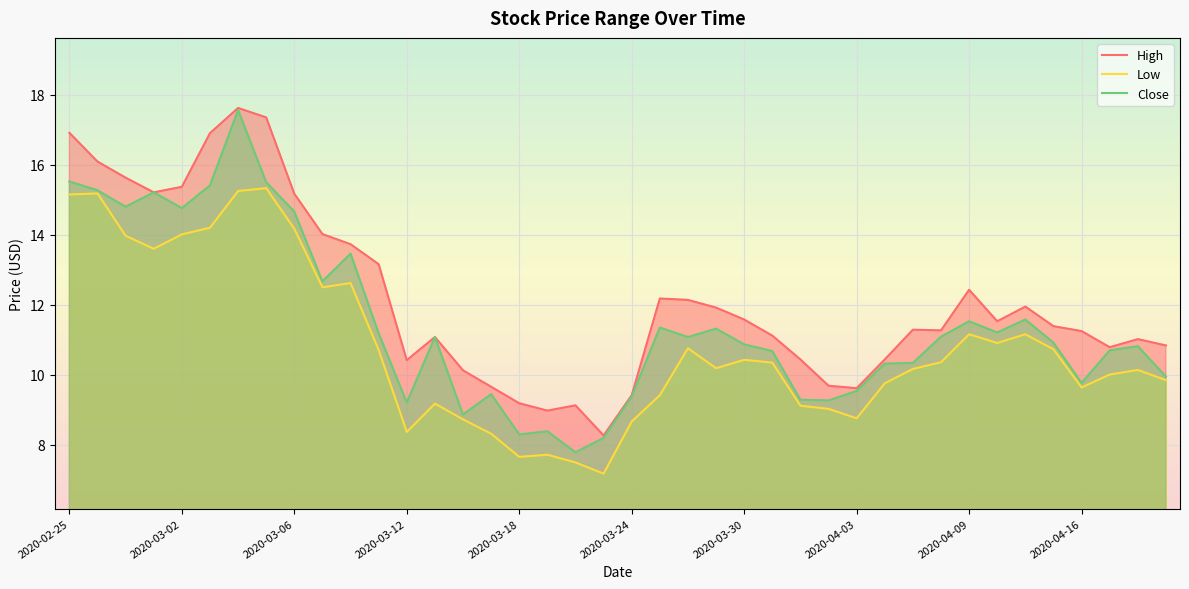

Rank the series by their average value, from lowest to highest.

Low, Close, High